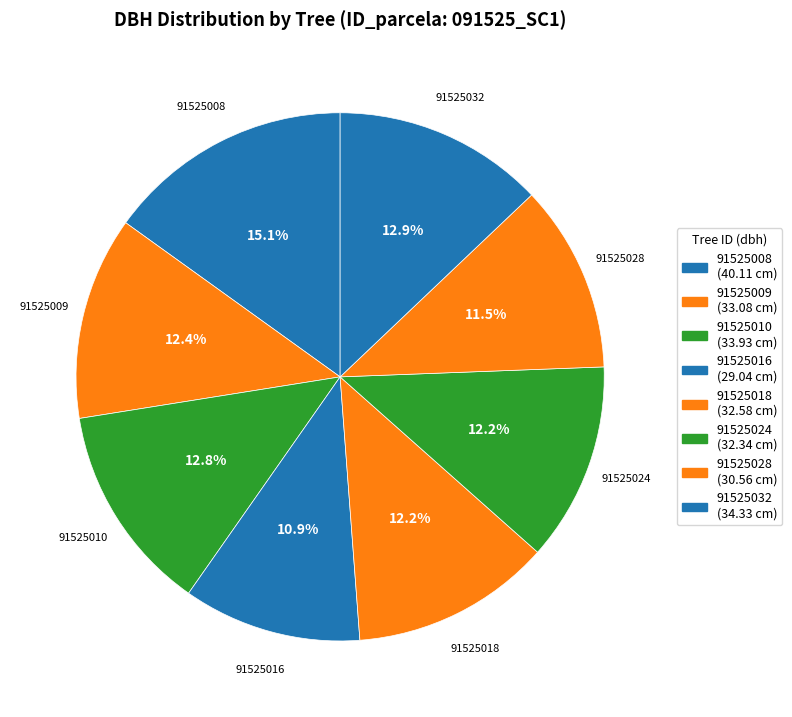

How many segments does this pie chart have?

8